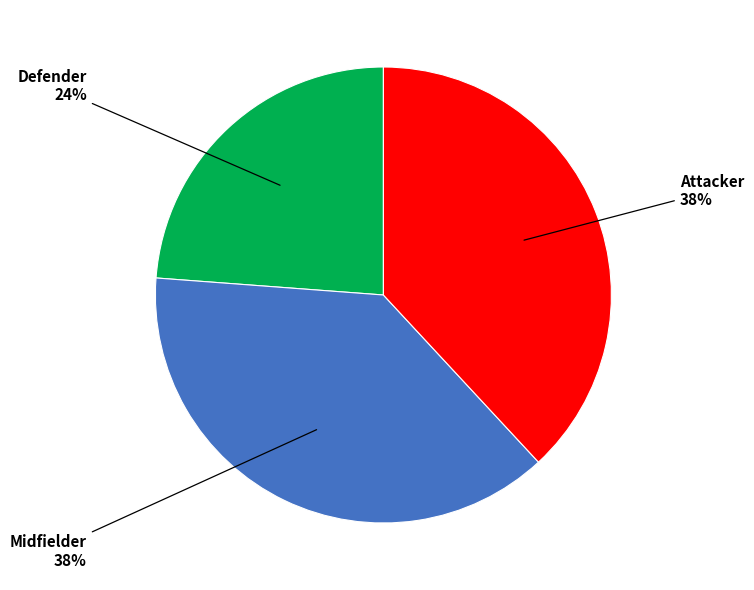

What percentage is the Defender slice, to the nearest percent?

24%